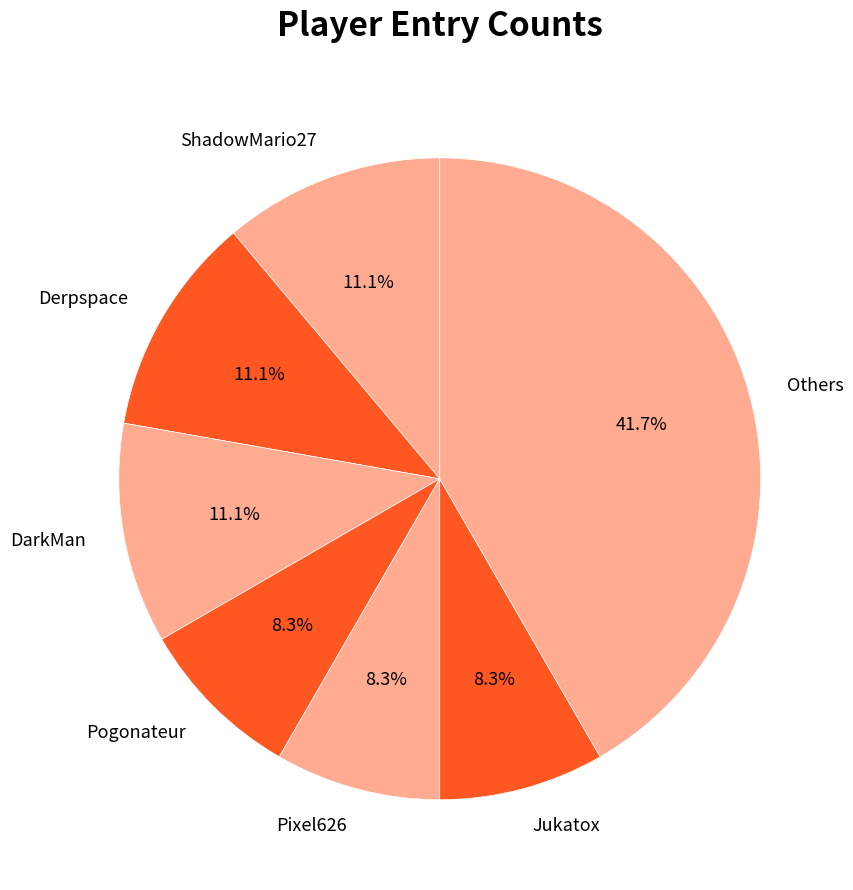

True or false: Pogonateur accounts for 14% of the total.

False